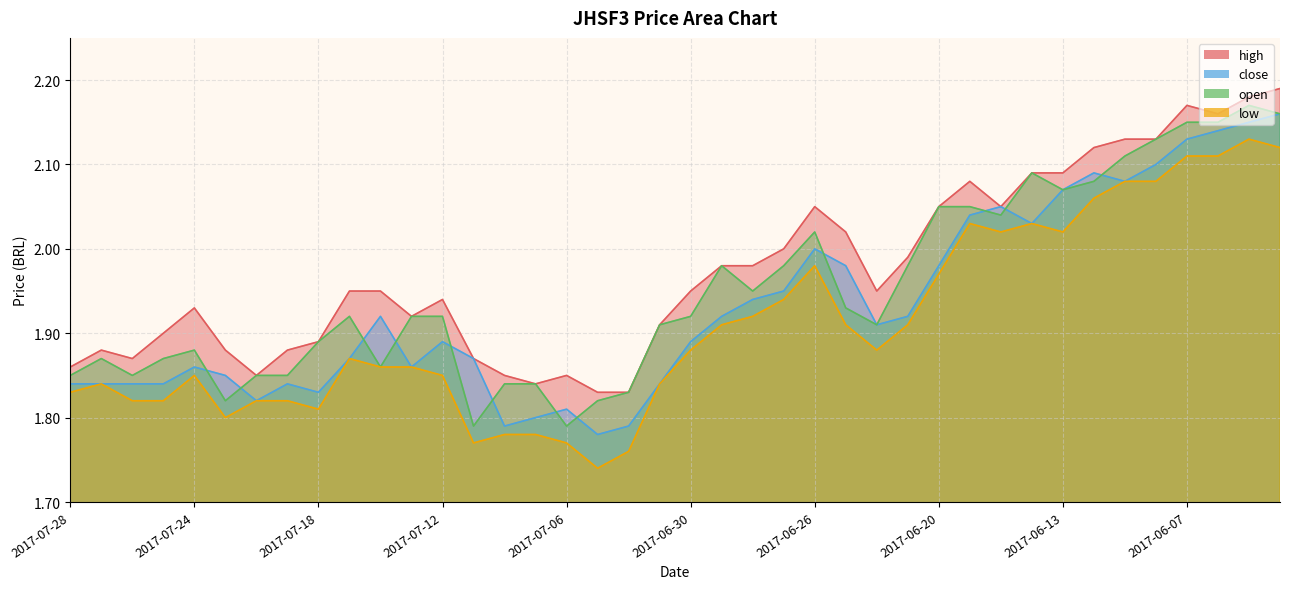

At which category does low reach its first local valley?

2017-07-21